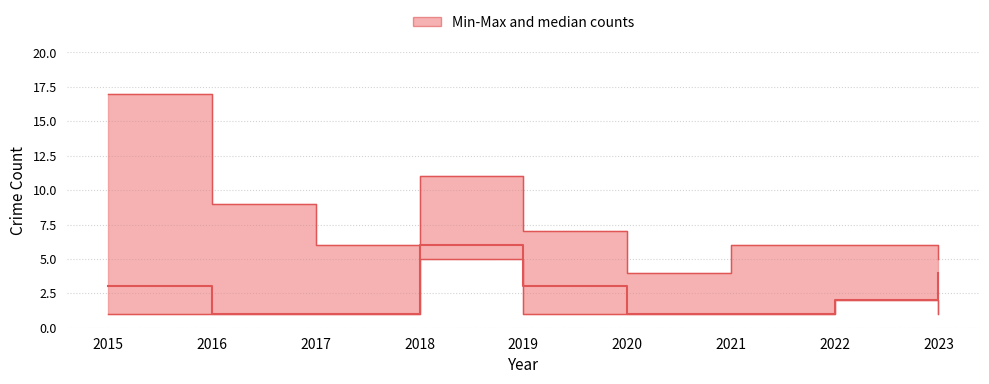

What is the difference between the values at 2015 and 2018?

3